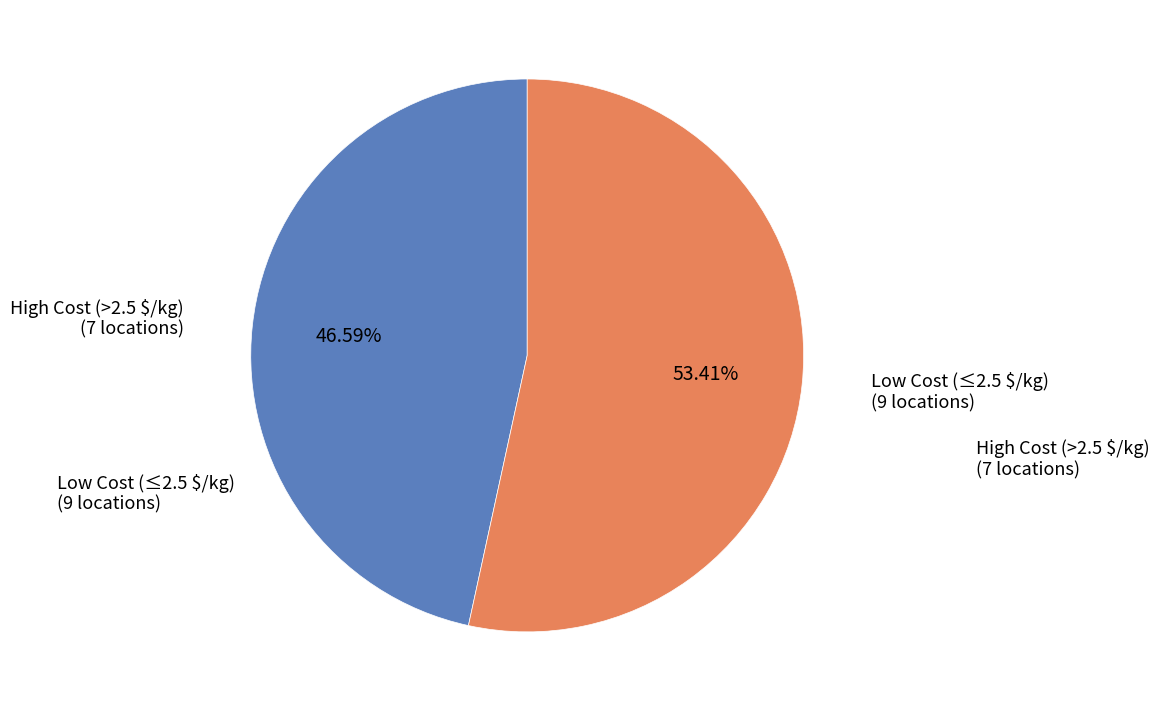

Does any single category account for the majority?

Yes